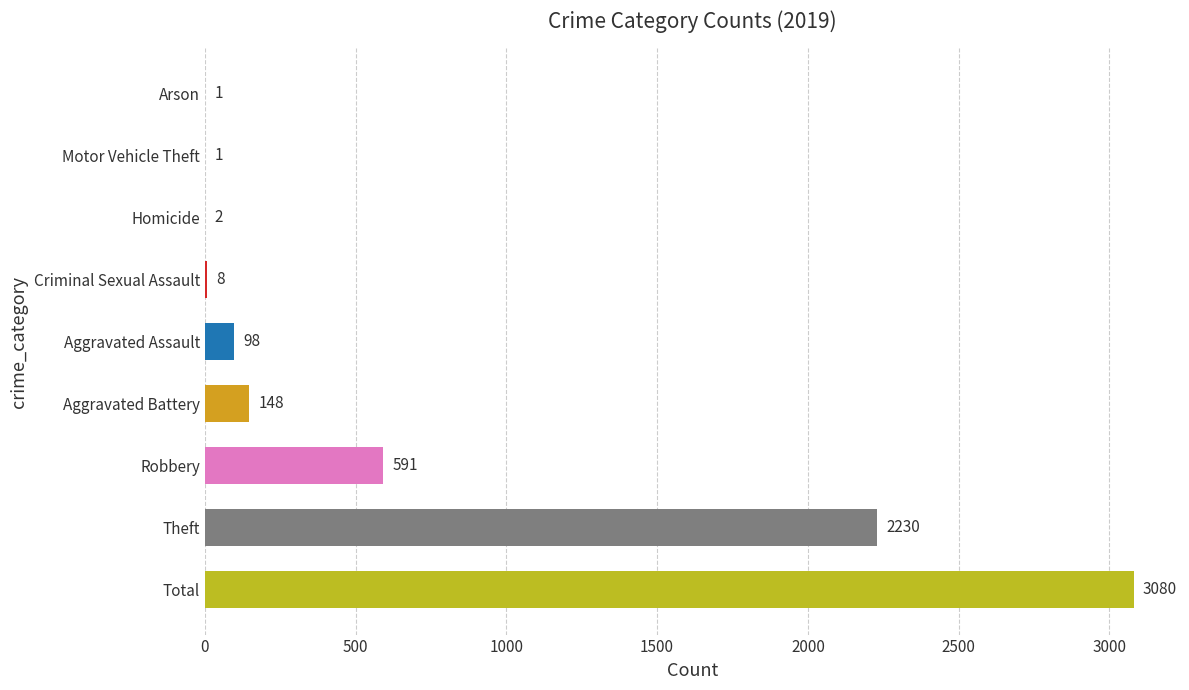

The value at Aggravated Battery is 148. True or false?

True